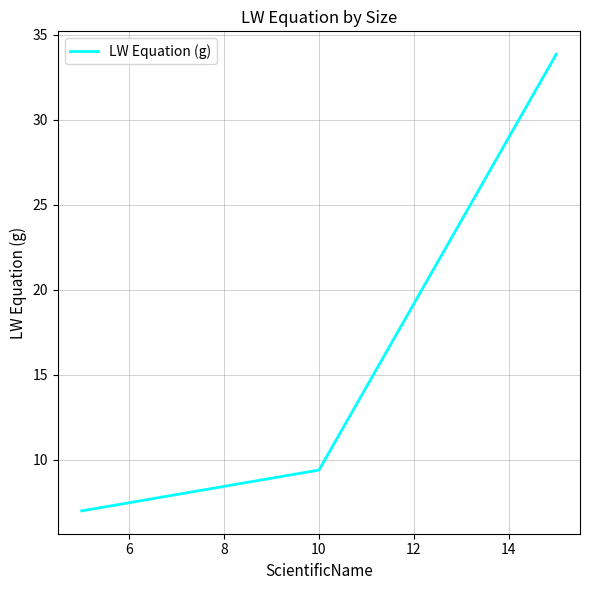

What is the average value?

16.8